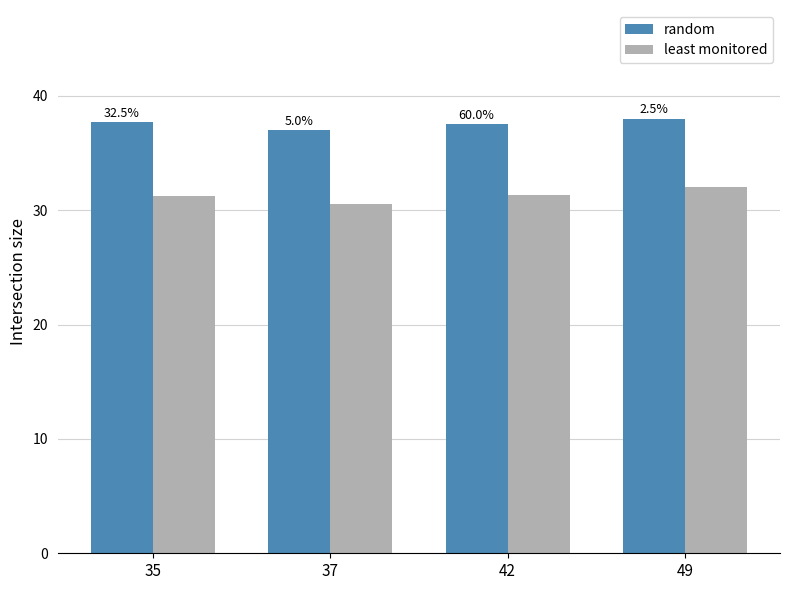

Reading left to right, list all the values displayed in this chart.

random: 35=37.7	37=37.0	42=37.5	49=38.0
least monitored: 35=31.2	37=30.5	42=31.3	49=32.0